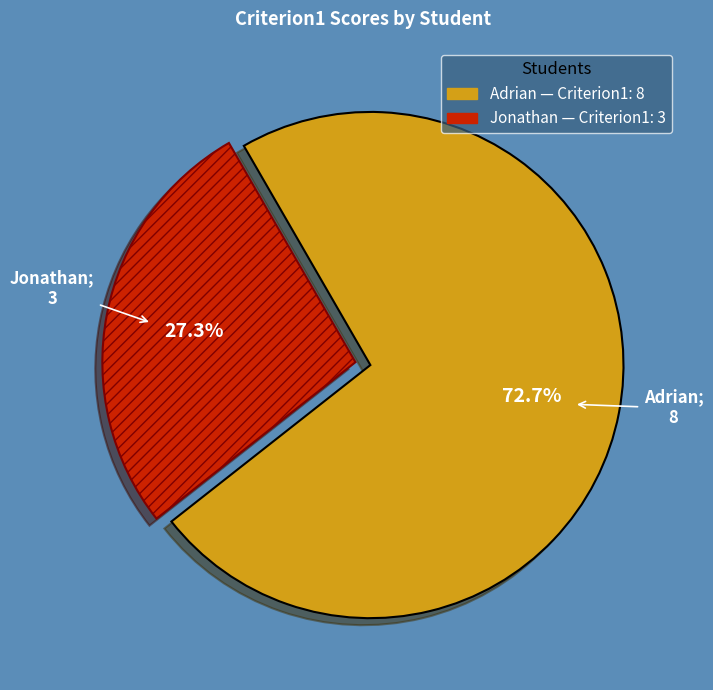

Which slice is the smallest?

Jonathan